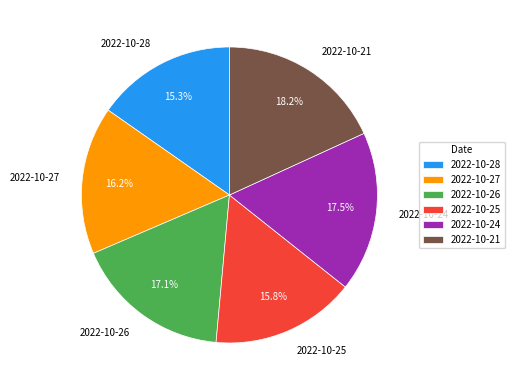

Is it true that 2022-10-27 is 23% of the pie?

False